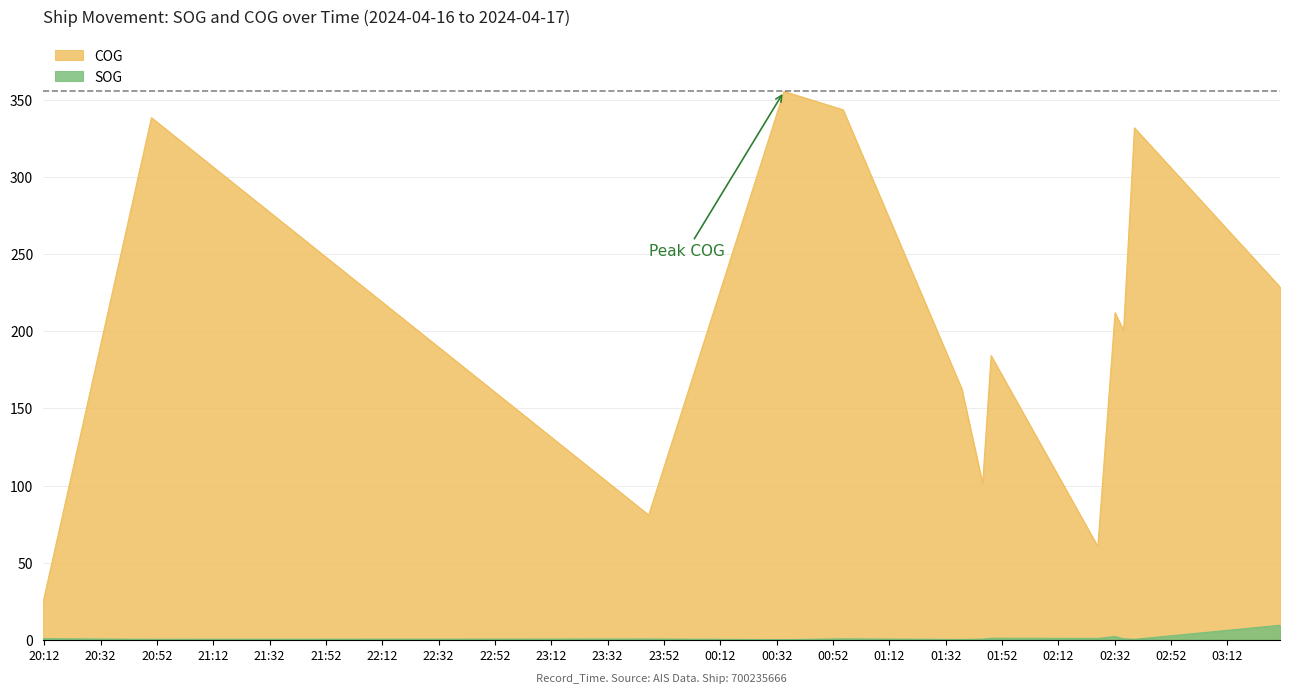

Which series has the largest total across all categories?

COG